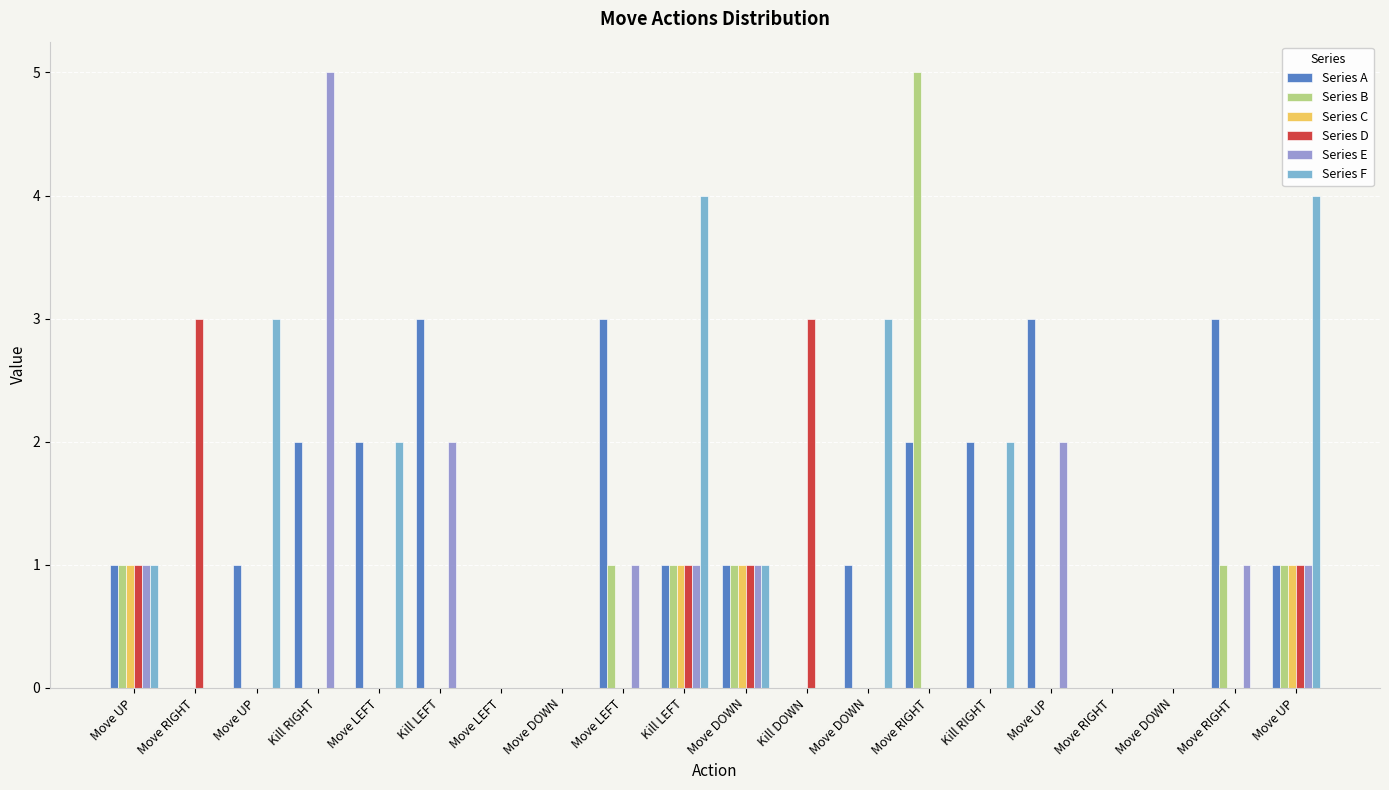

Rank the series by their maximum value, from highest to lowest.

Series B, Series E, Series F, Series A, Series D, Series C